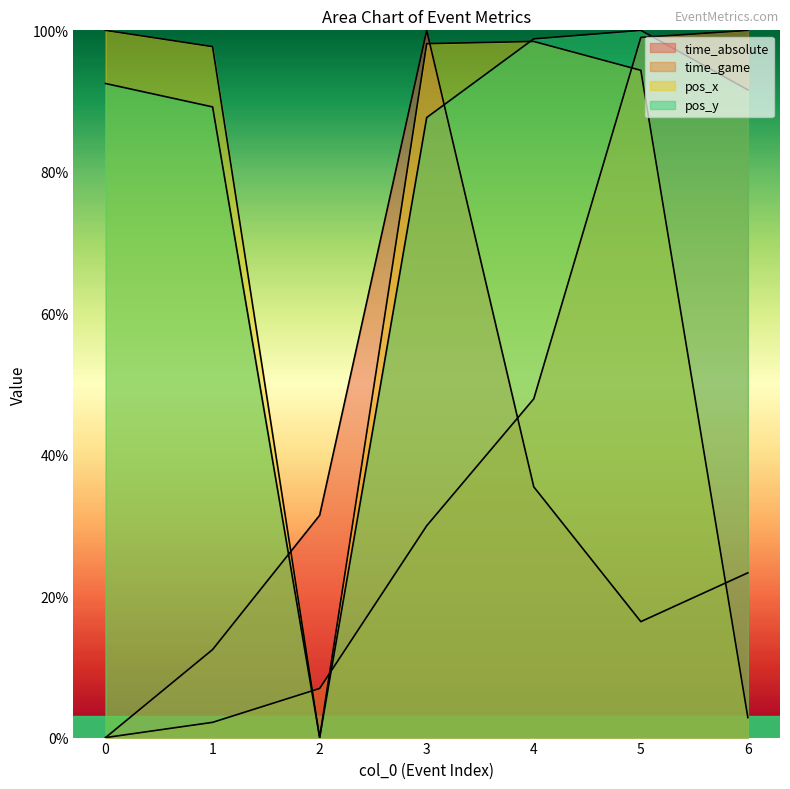

Which series ends up on top after the final intersection of pos_y and time_absolute?

pos_y